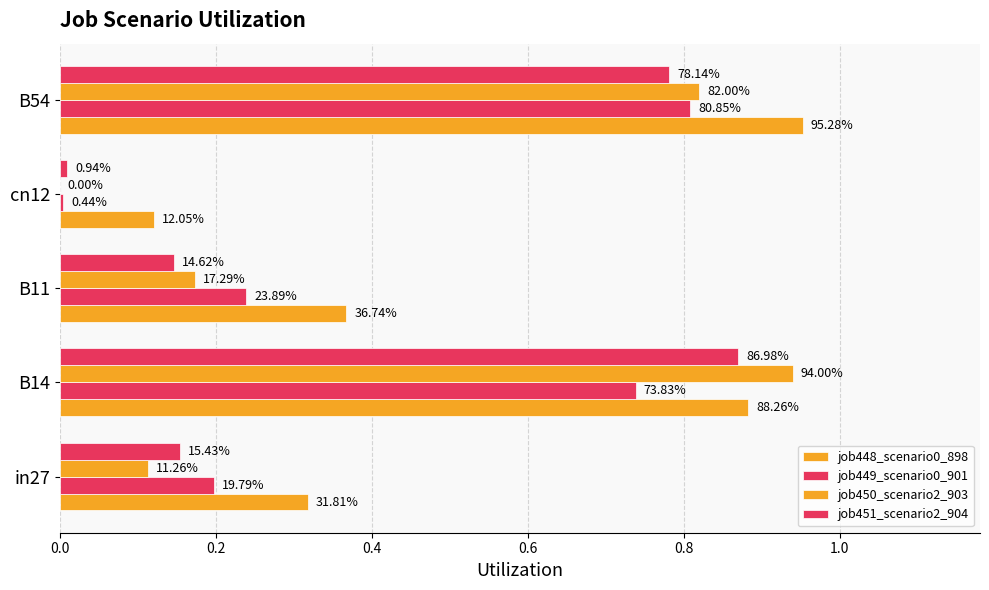

What is the difference between the second highest and second lowest values in the job448_scenario0_898 series?

0.6